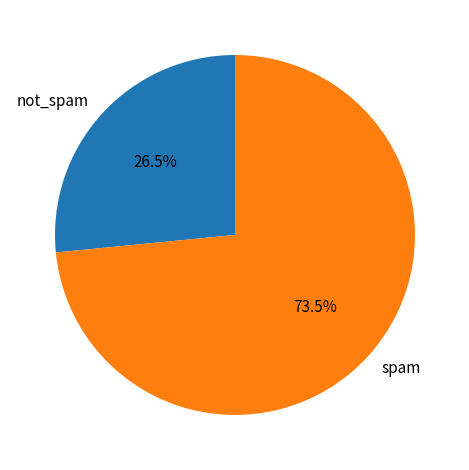

How many slices are in this pie chart?

2